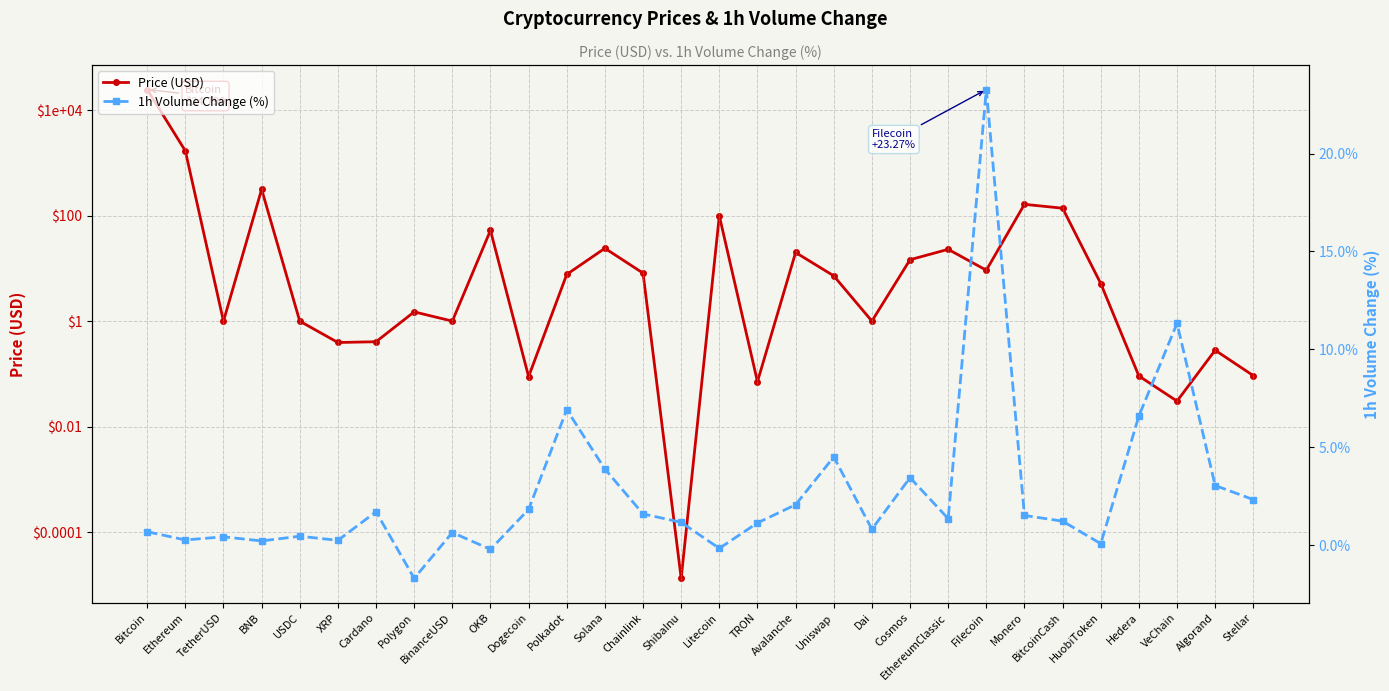

True or false: 1h Volume Change (%) has a value of 3.0 at Algorand.

True